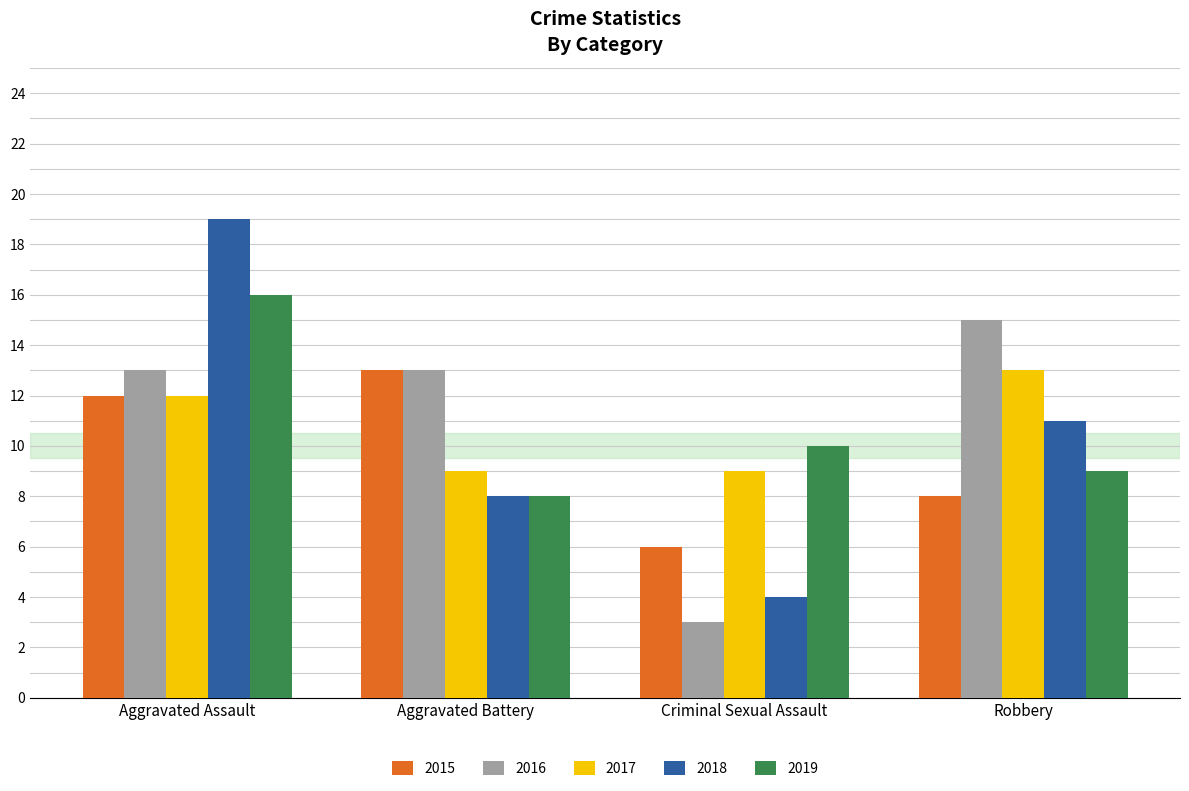

How many distinct data groups are displayed?

5